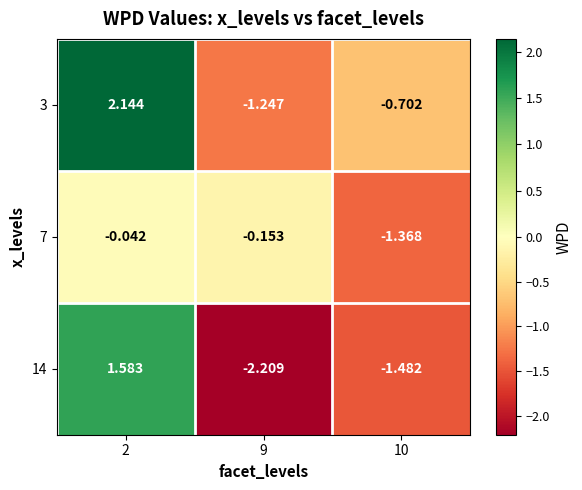

Is the value of 3 at 9 greater than the value of 7 at 9?

No